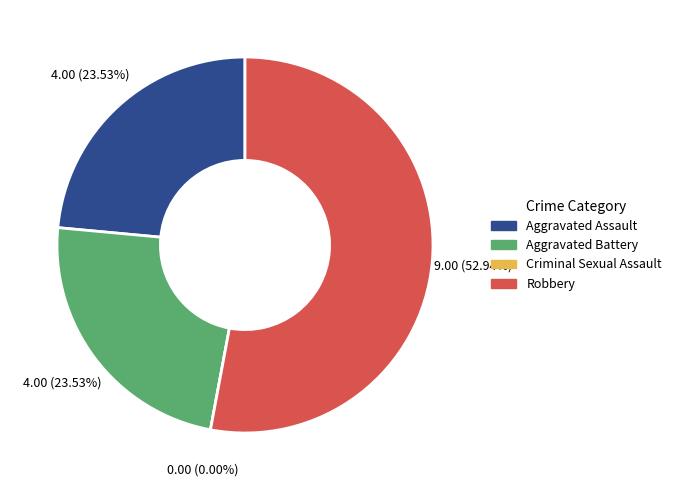

Is the sum of Aggravated Battery and Aggravated Assault greater than half?

No